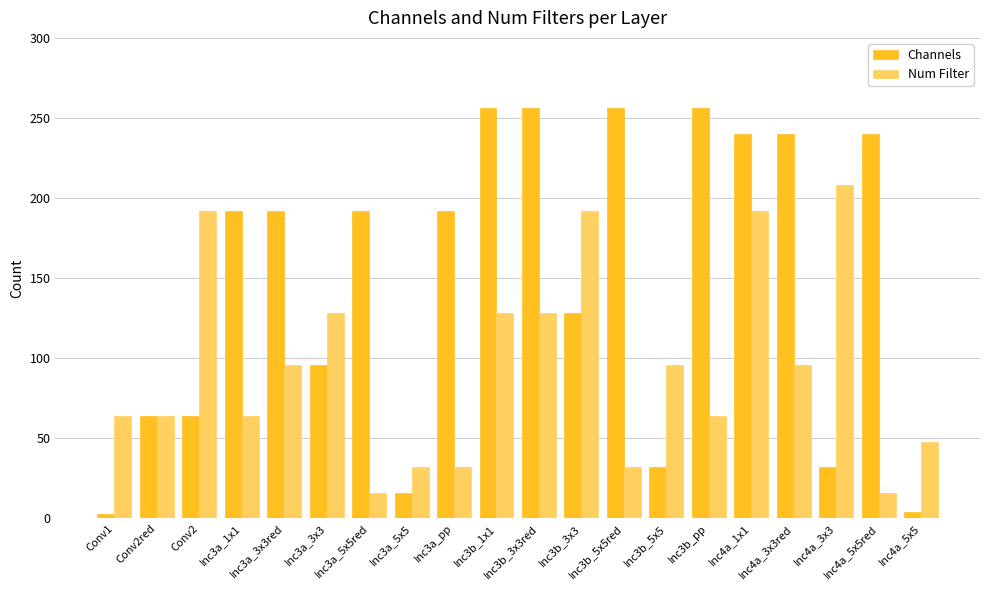

At which category is the sum across all series the highest?

Inc4a_1x1